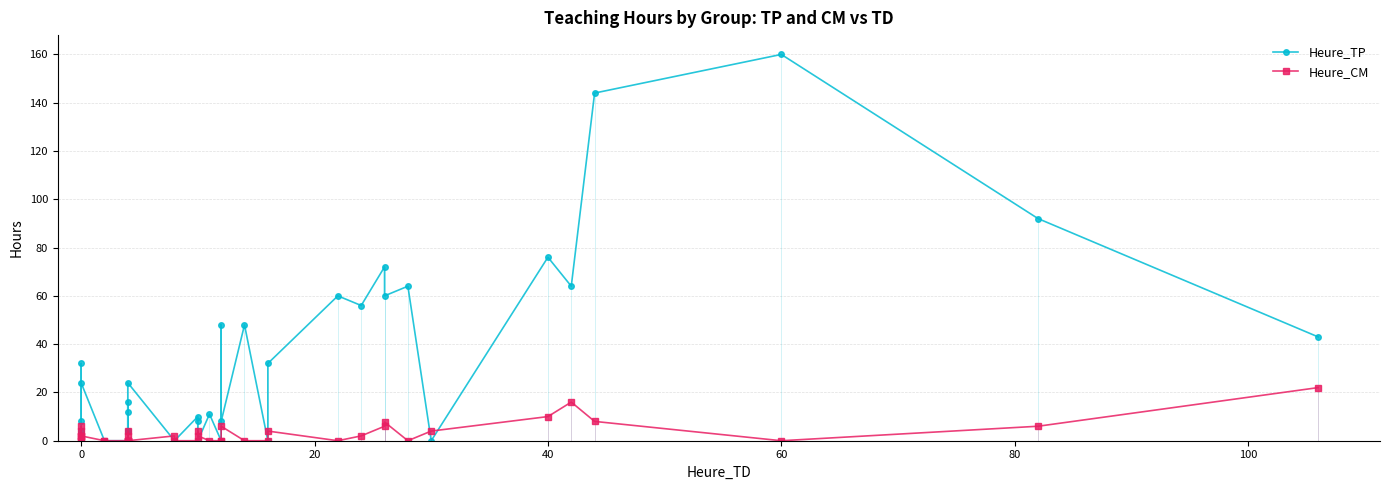

How many lines are shown in the chart?

2